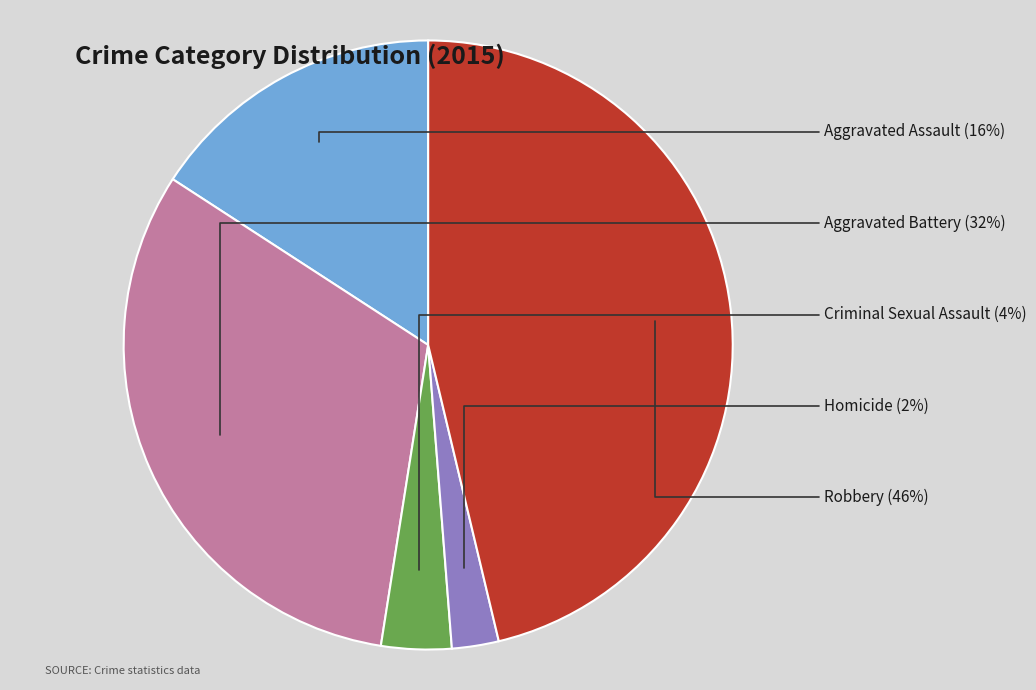

Does any single category account for the majority?

No